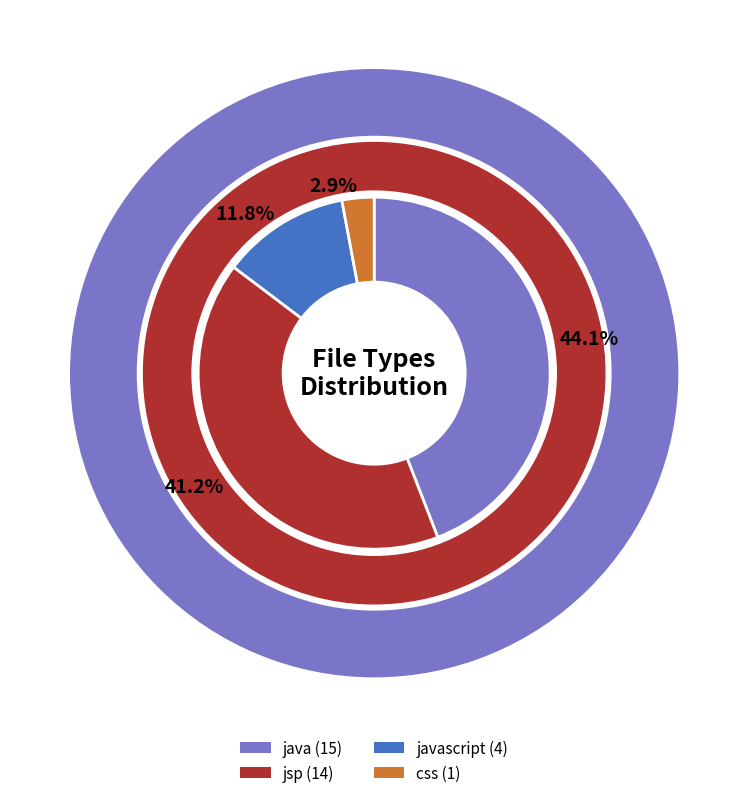

To the nearest percent, what portion does javascript represent?

12%